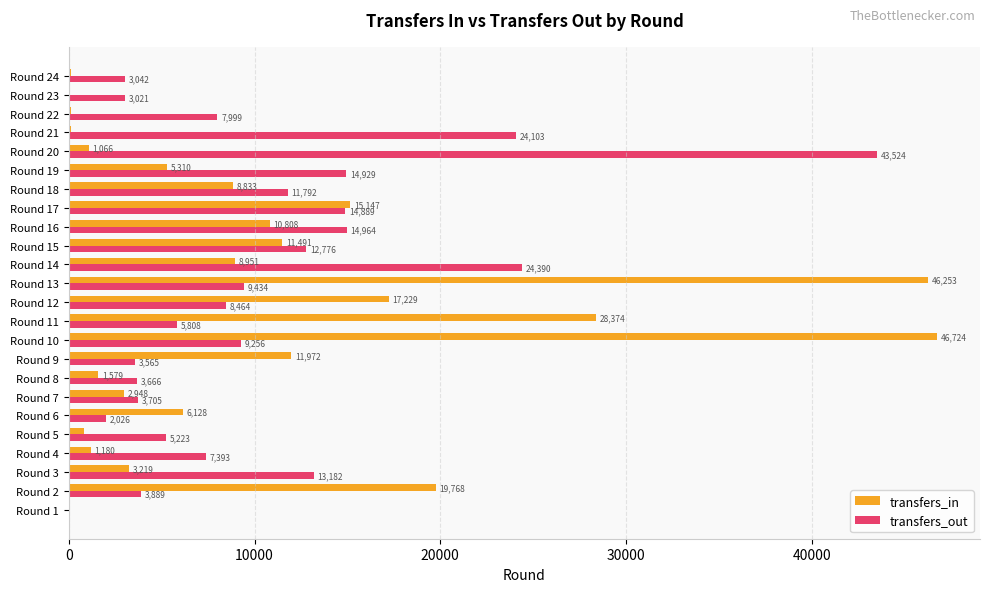

The transfers_in series shows 28374 at Round 11. True or false?

True